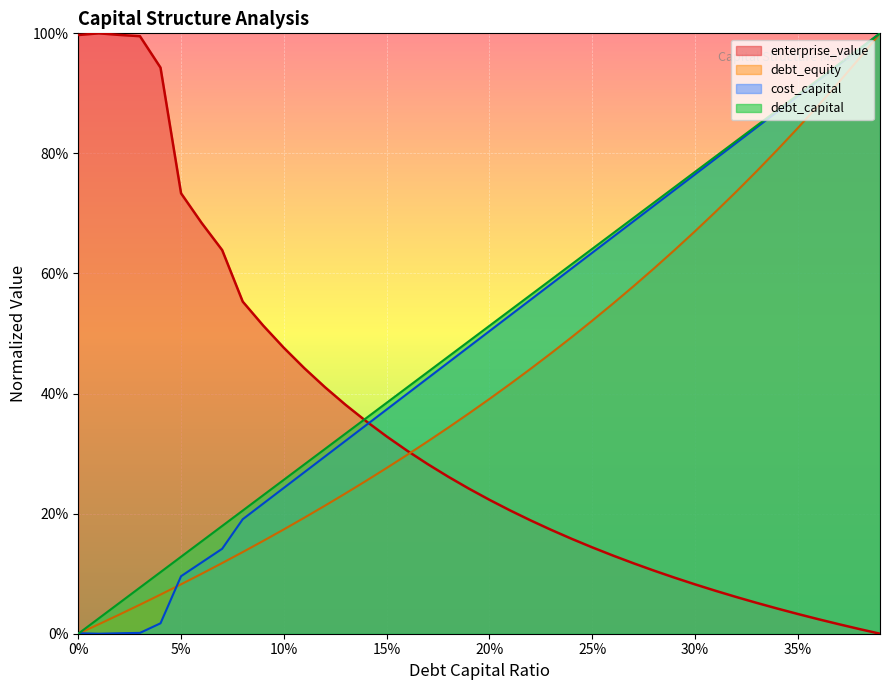

What position from the left is 0.34?

35